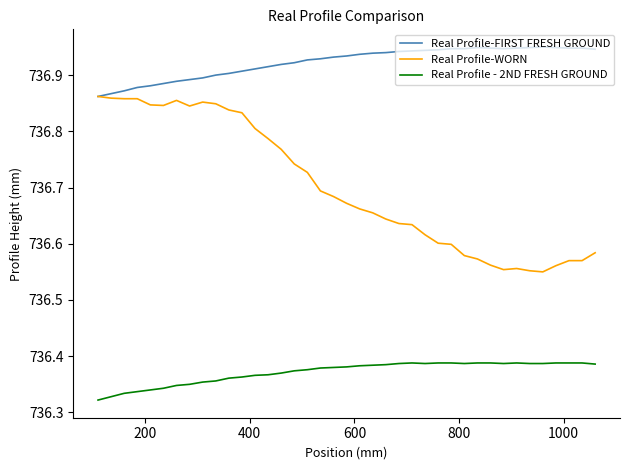

List the series in order of their overall mean, lowest first.

Real Profile - 2ND FRESH GROUND, Real Profile-WORN, Real Profile-FIRST FRESH GROUND